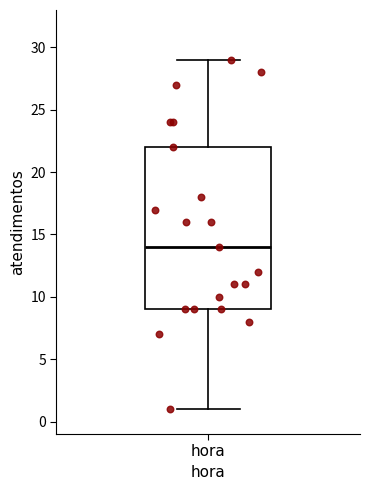

Transcribe this box plot: give where the median line is, the range the box spans, and where the two whiskers end, as read against the y-axis. The values are not printed on the chart, so give them approximately, as read against the axis.

median 14, box 9 to 22, whiskers 1 to 29